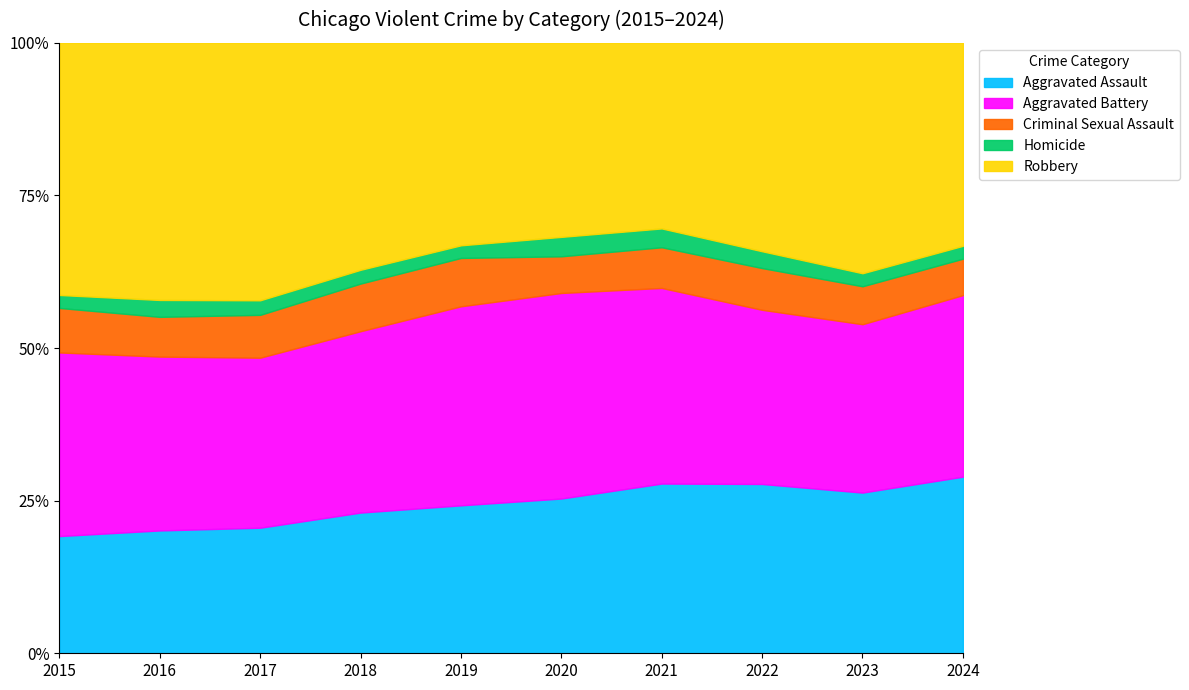

Is it true that Aggravated Assault equals 19.2 at 2015?

True